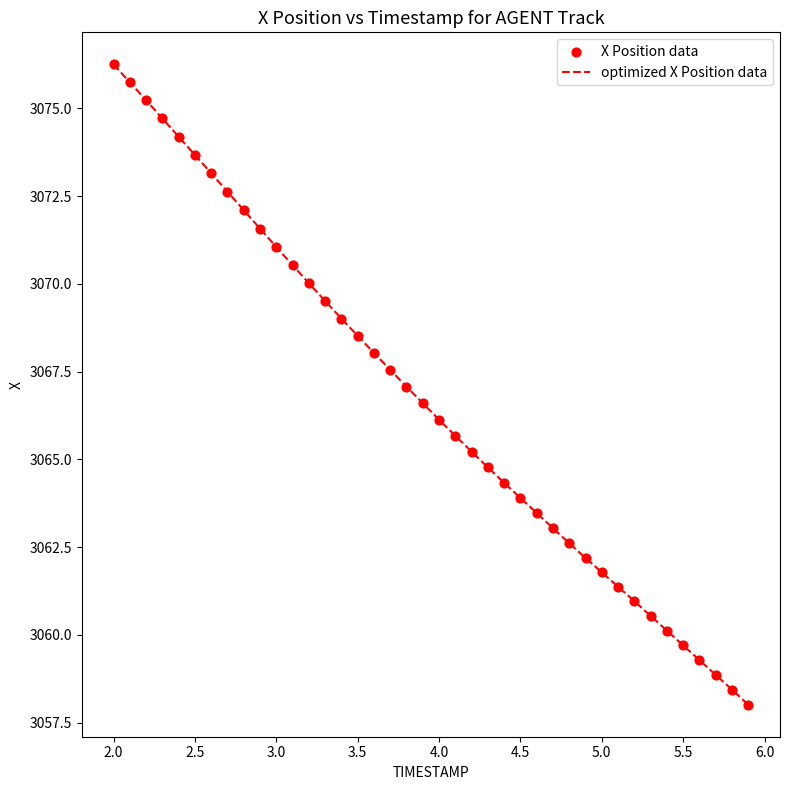

What is the smallest value displayed?

3058.0